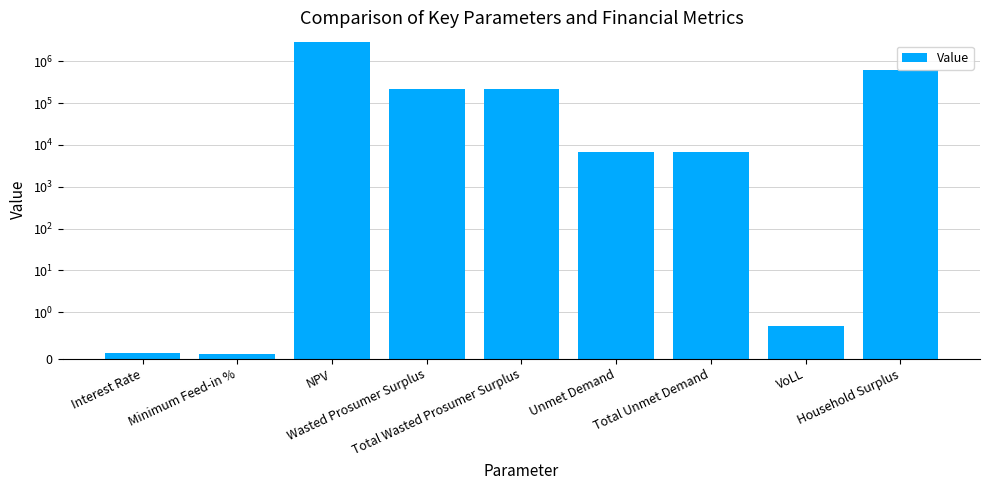

Is it true that the value at Total Wasted Prosumer Surplus is 52017.8?

False